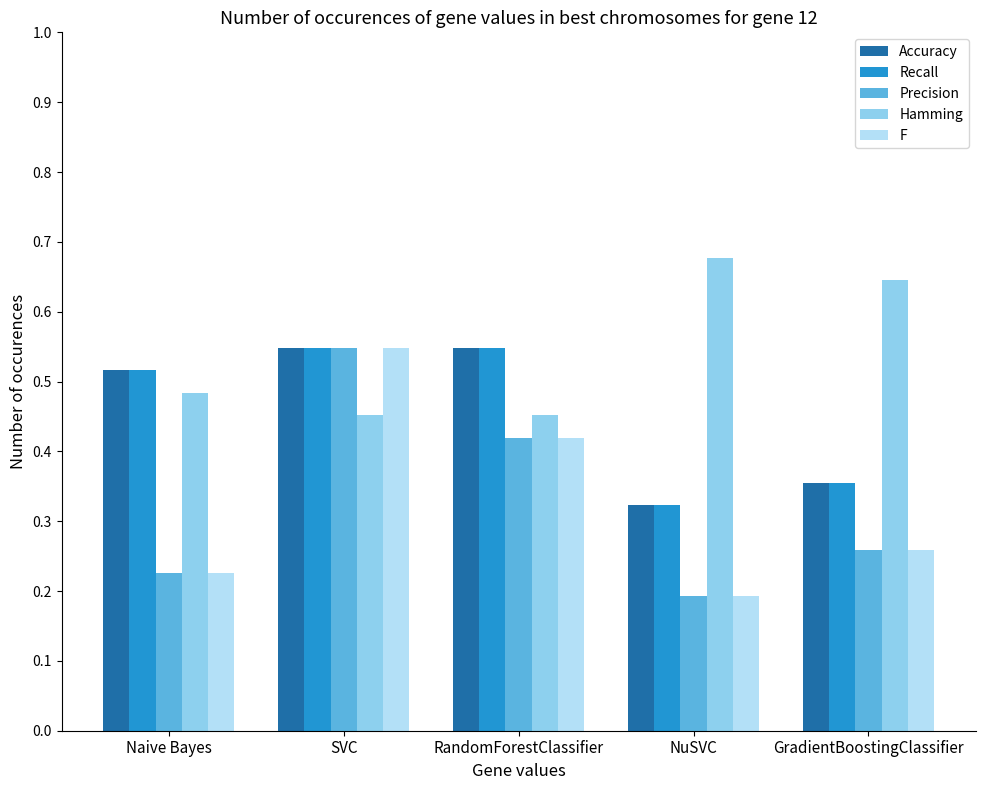

Where is Accuracy nearest to the value 0?

NuSVC